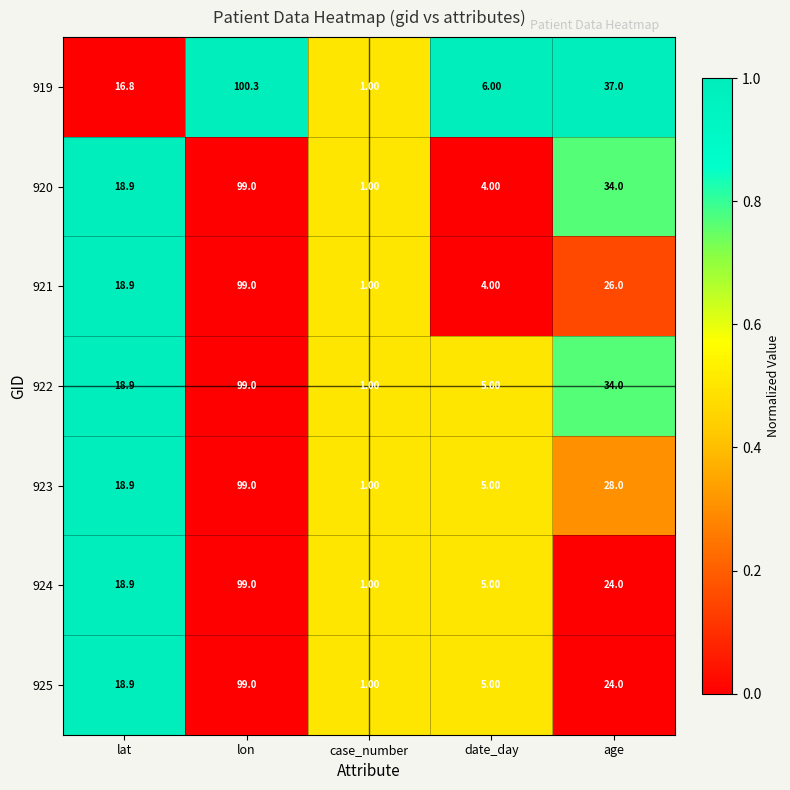

At which label does 924 reach its peak?

lon